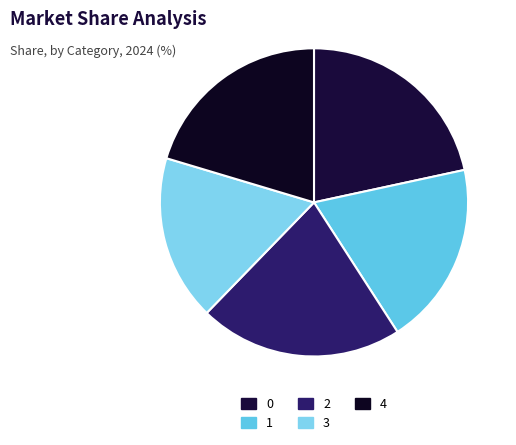

What is the smallest slice in the pie chart?

3